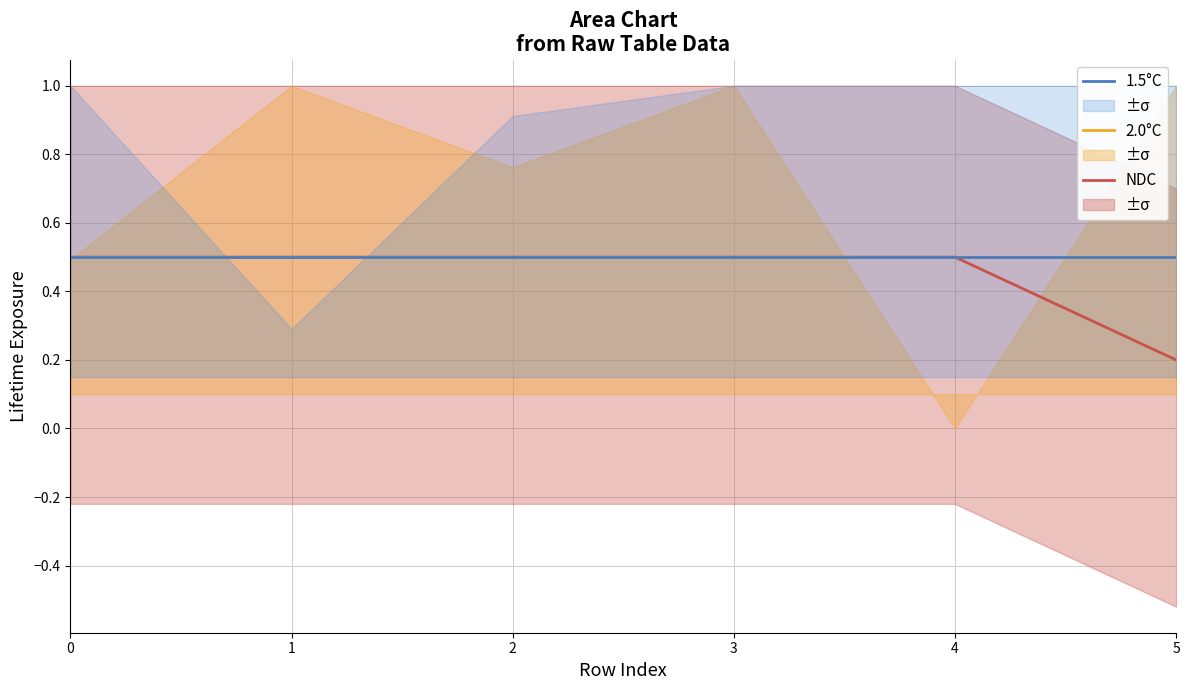

Reading left to right, transcribe all the data shown in this chart.

NDC: 0=0.5	1=0.5	2=0.5	3=0.5	4=0.5	5=0.2
2.0°C: 0=0.5	1=0.5	2=0.5	3=0.5	4=0.5	5=0.5
1.5°C: 0=0.5	1=0.5	2=0.5	3=0.5	4=0.5	5=0.5